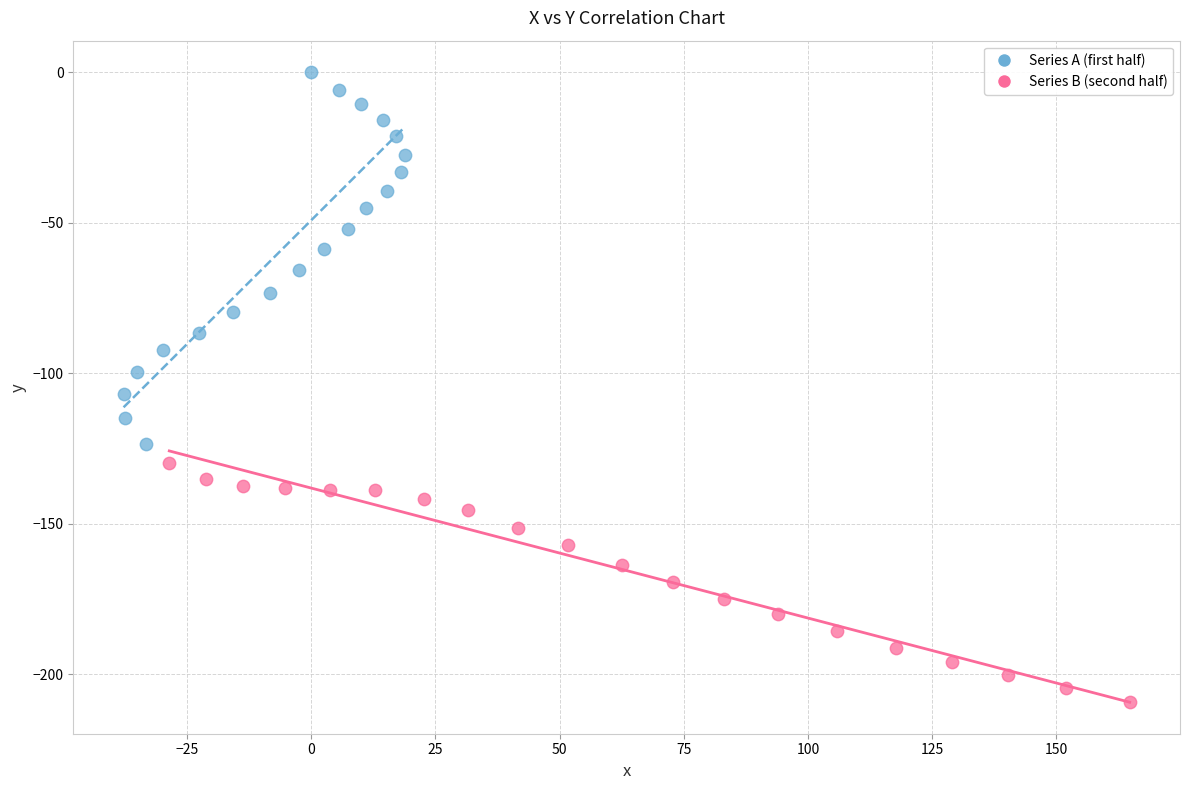

Which series contains the highest Y value?

Series A (first half)